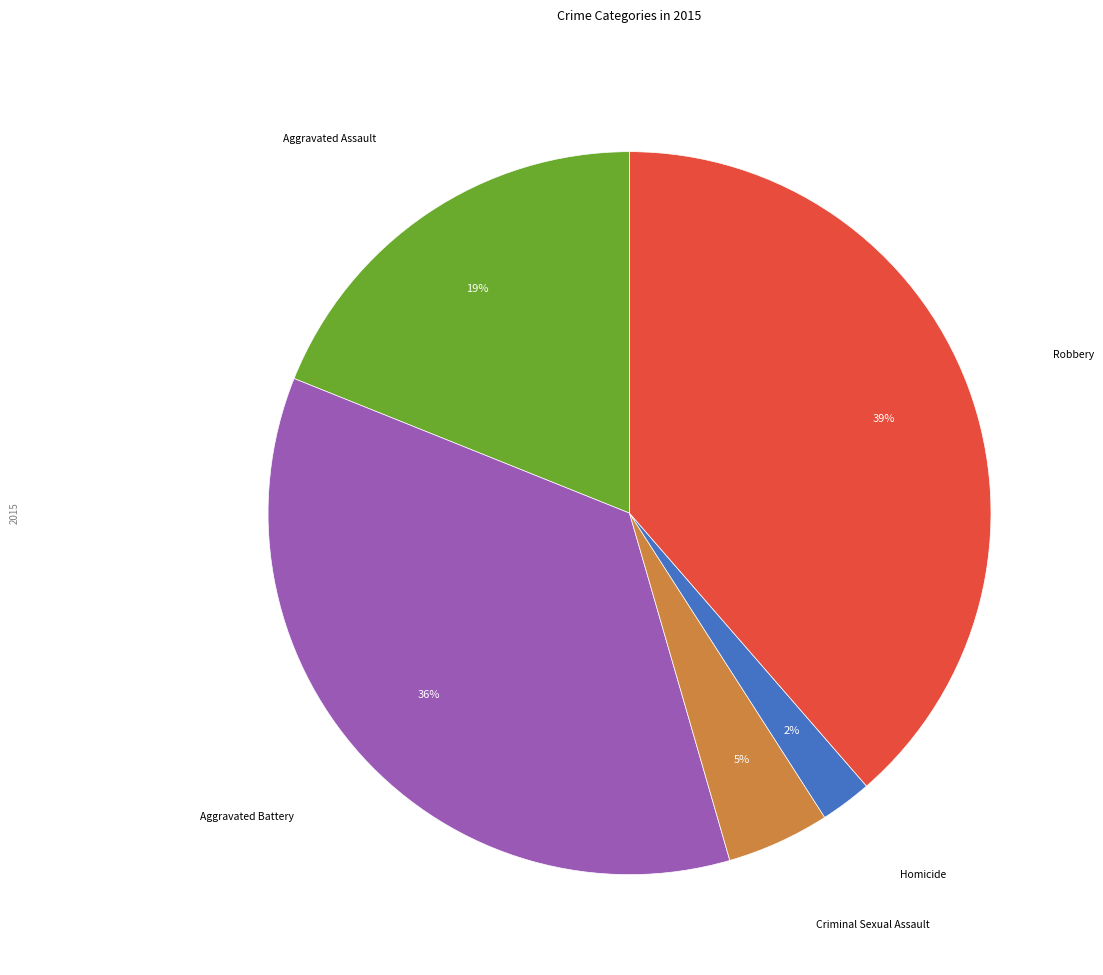

To the nearest percent, what is the average slice percentage?

20%